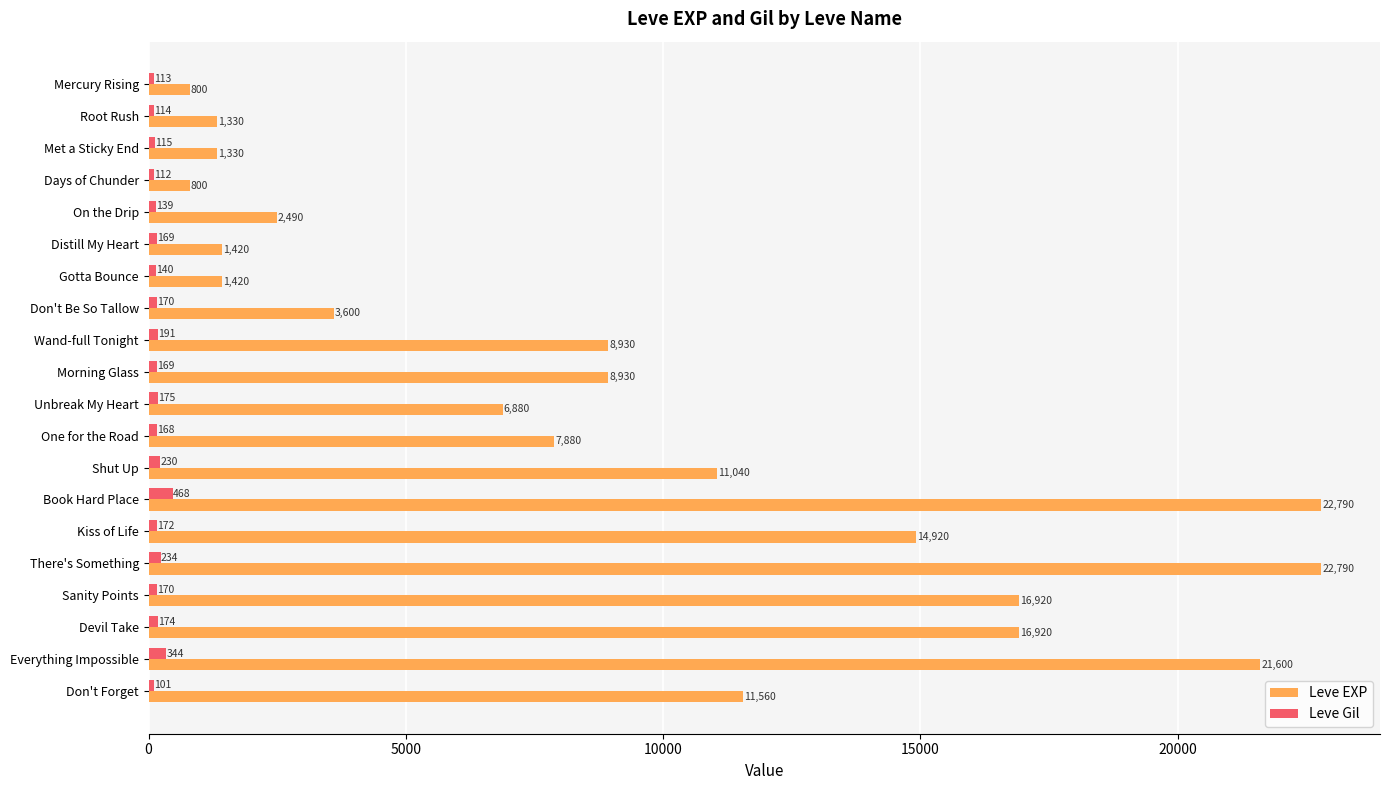

What is the greatest value displayed?

22790